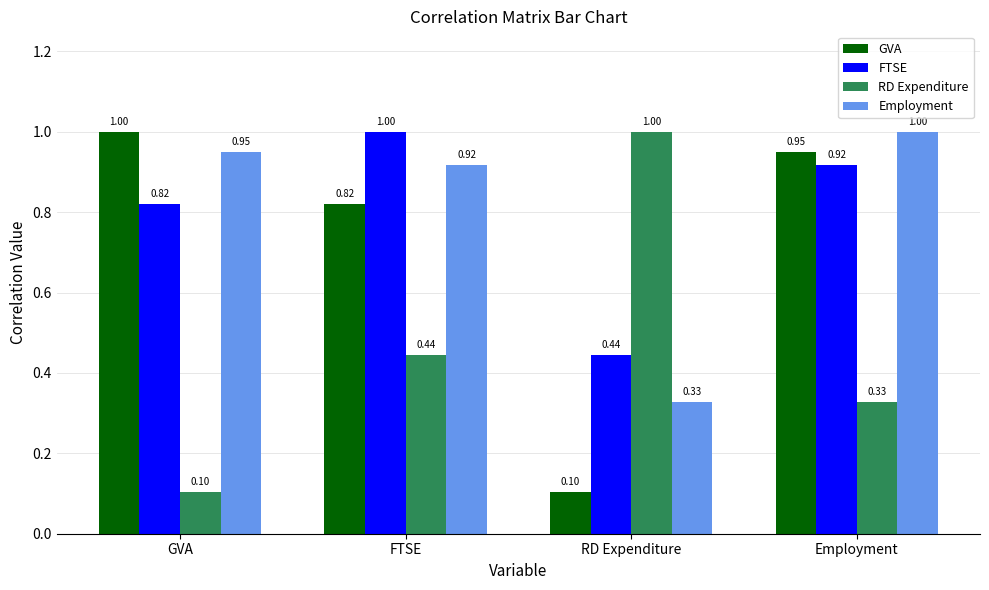

Between RD Expenditure and Employment, which series saw the biggest shift?

GVA